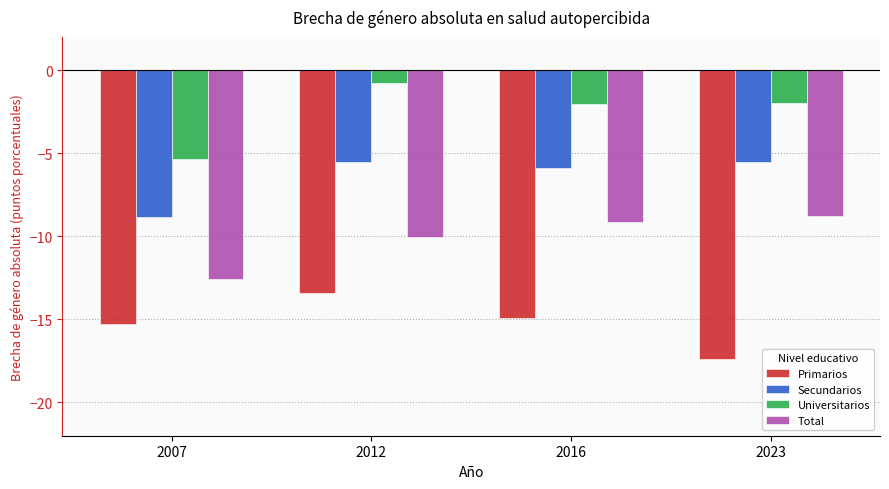

What is the average value of the Primarios series?

-15.2